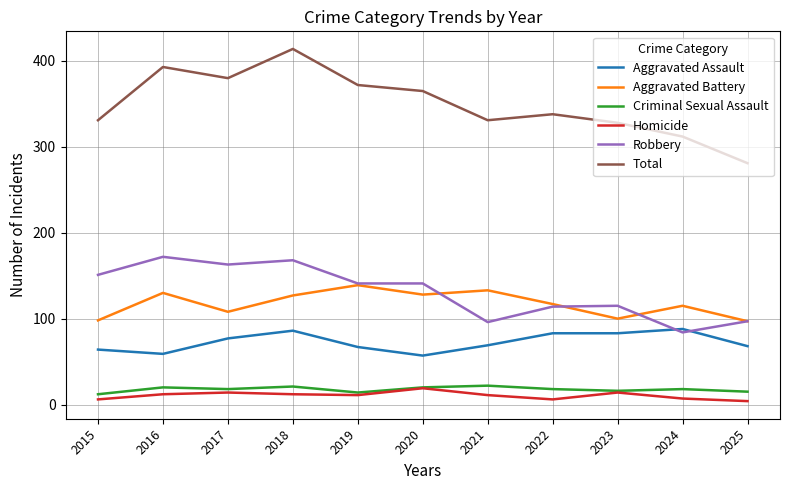

At how many categories does at least one series exceed 173?

11